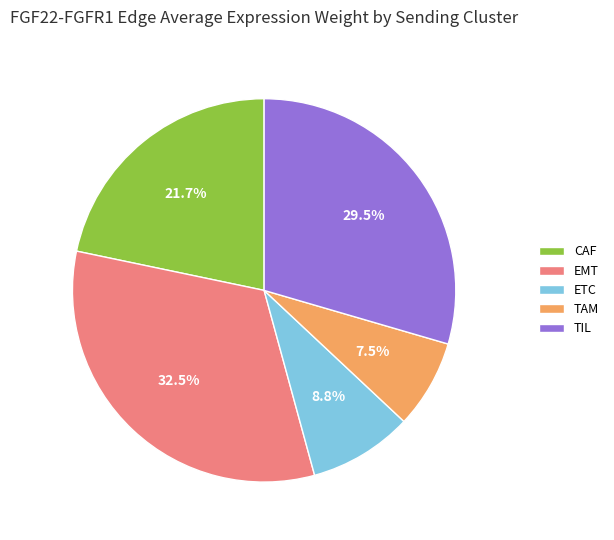

Count the number of slices in the pie.

5